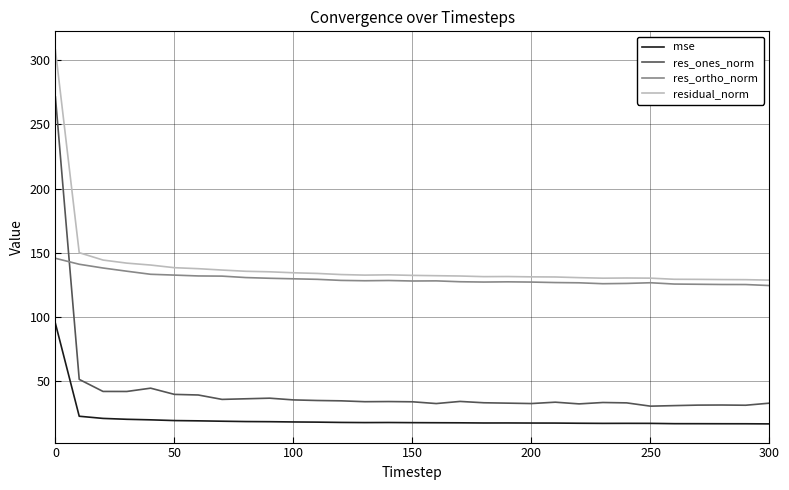

Which series ends up on top after the final intersection of res_ortho_norm and res_ones_norm?

res_ortho_norm